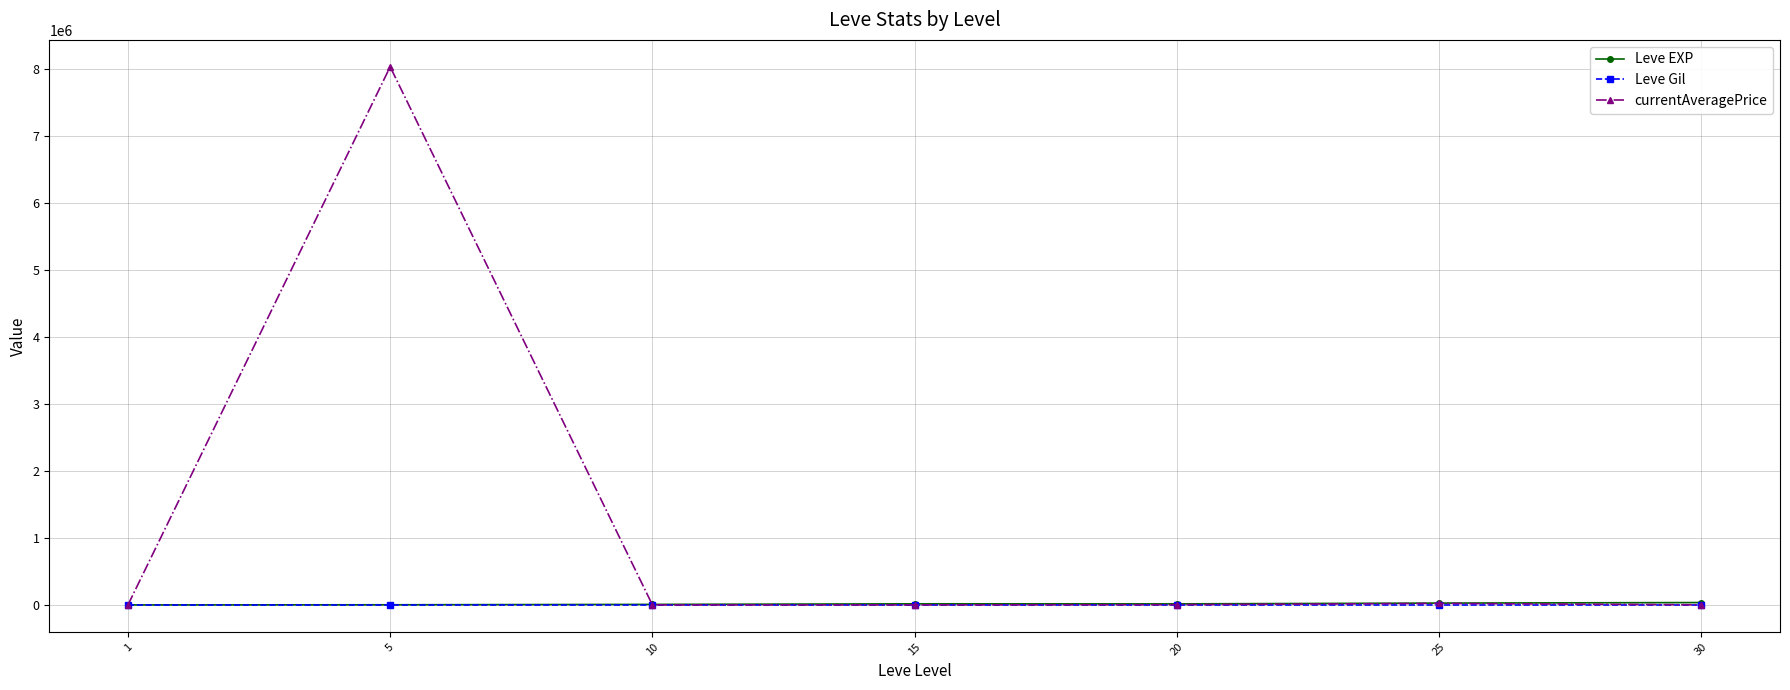

What is the minimum value for currentAveragePrice?

389.0